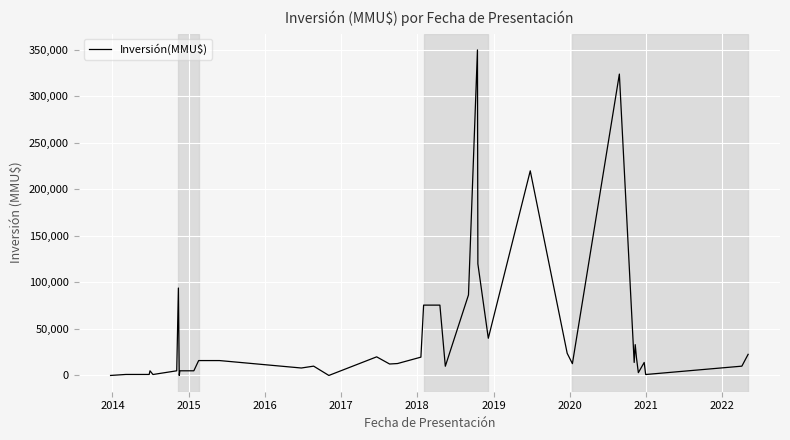

What is the greatest value displayed?

350000